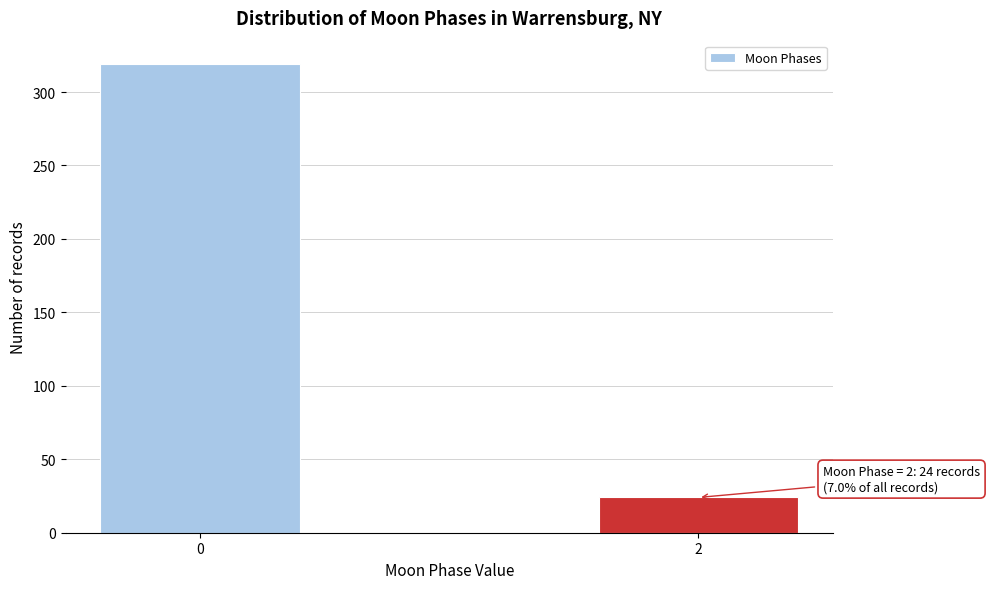

Reading left to right, extract all data points from this chart.

0=319	2=24